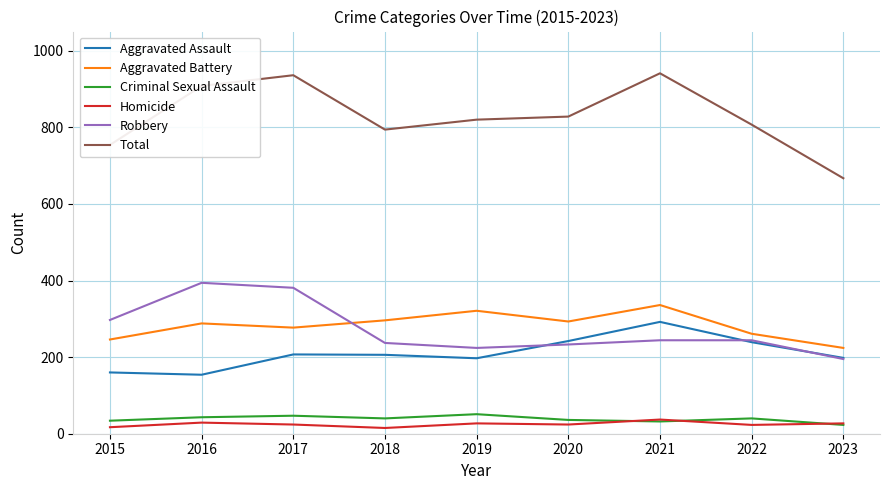

The Aggravated Assault series shows 292 at 2021. True or false?

True